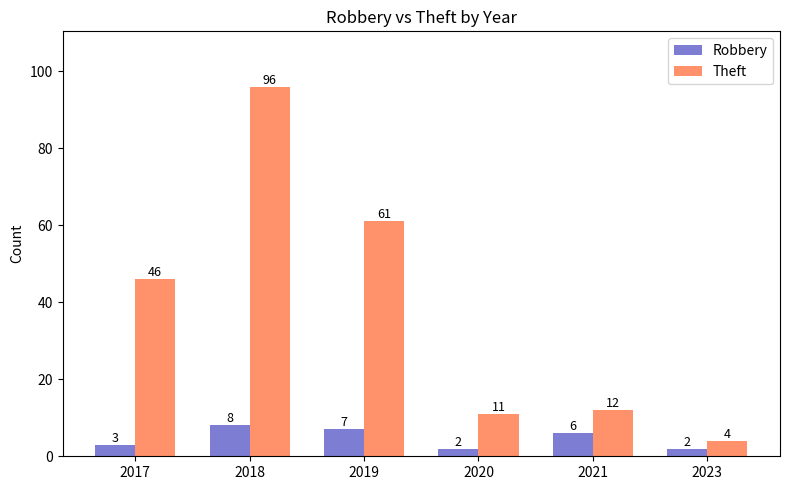

At which label is Theft closest to 50?

2017